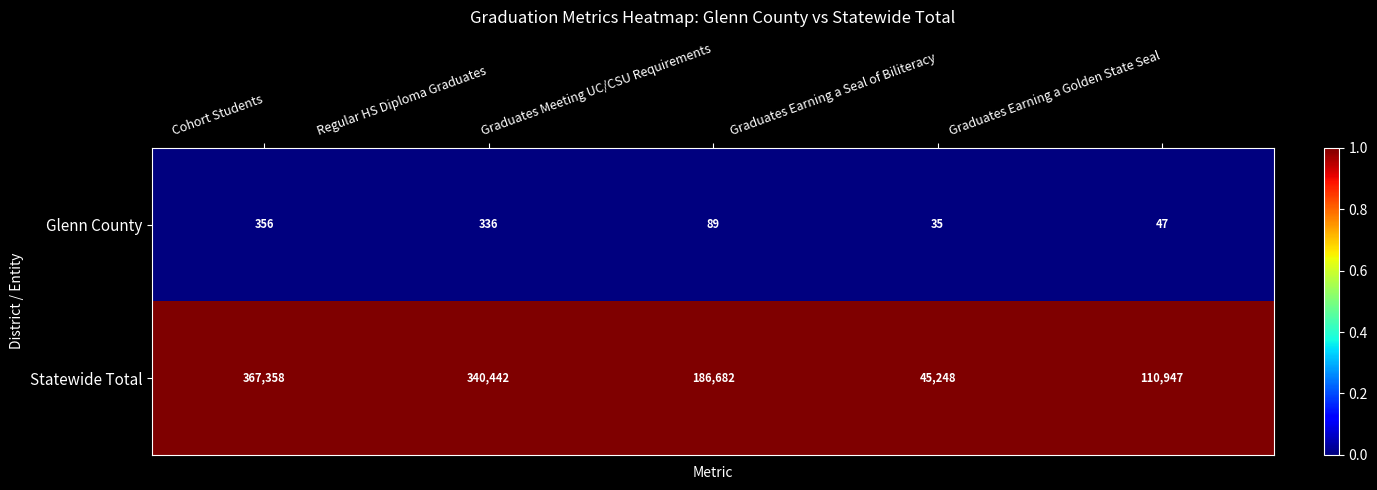

Which series has the largest total across all categories?

Statewide Total